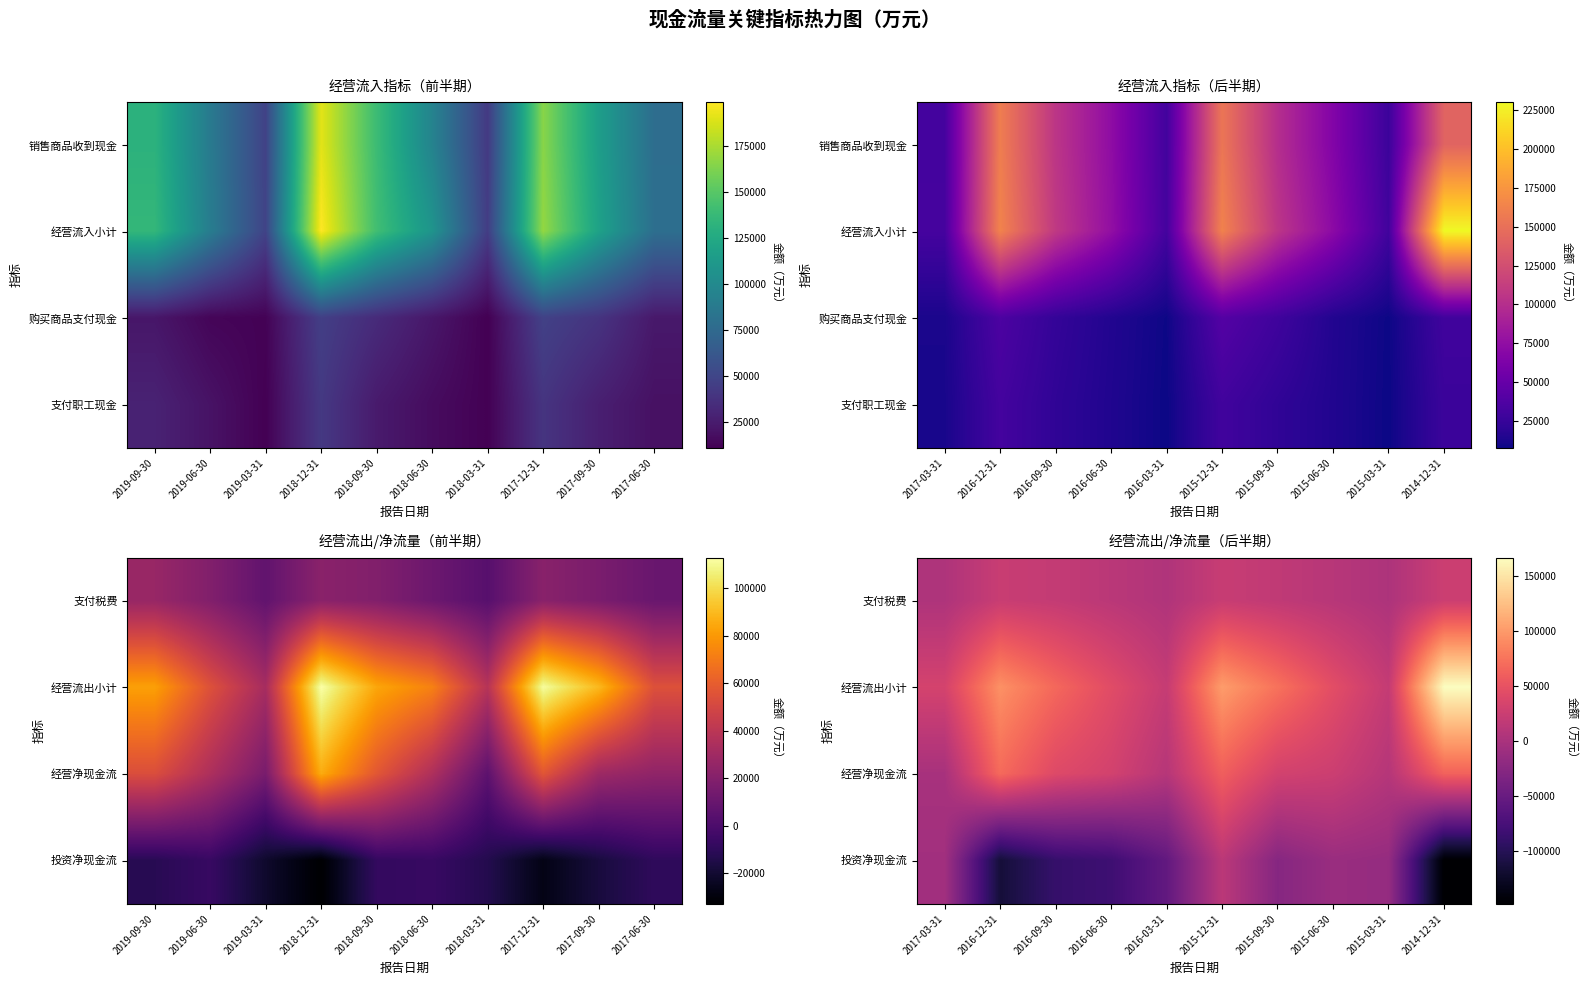

Rank the series at 2017-03-31 from lowest to highest value.

投资净现金流, 经营净现金流, 支付税费, 经营流出小计